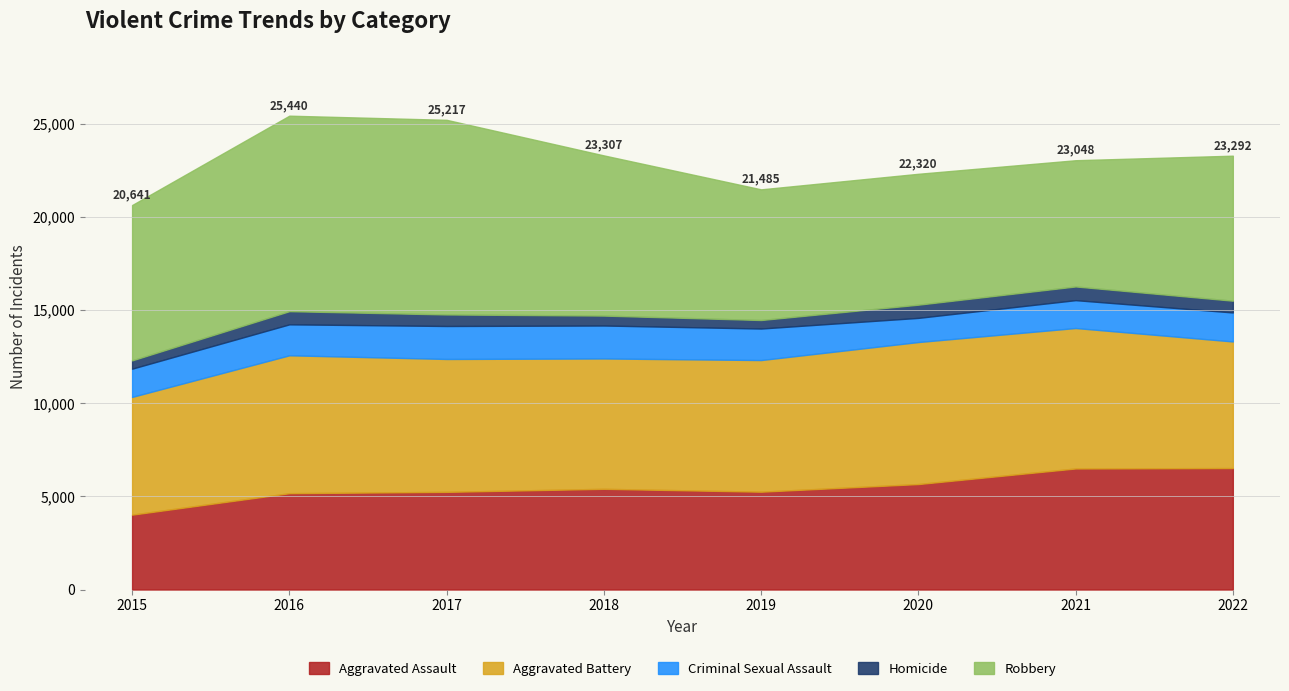

Reading left to right, extract all data points from this chart.

Aggravated Assault: 2015=4019	2016=5172	2017=5243	2018=5407	2019=5252	2020=5662	2021=6499	2022=6521
Aggravated Battery: 2015=6322	2016=7403	2017=7135	2018=6998	2019=7068	2020=7625	2021=7541	2022=6797
Criminal Sexual Assault: 2015=1516	2016=1662	2017=1770	2018=1769	2019=1692	2020=1297	2021=1496	2022=1557
Homicide: 2015=445	2016=707	2017=620	2018=533	2019=457	2020=709	2021=735	2022=632
Robbery: 2015=8339	2016=10496	2017=10449	2018=8600	2019=7016	2020=7027	2021=6777	2022=7785